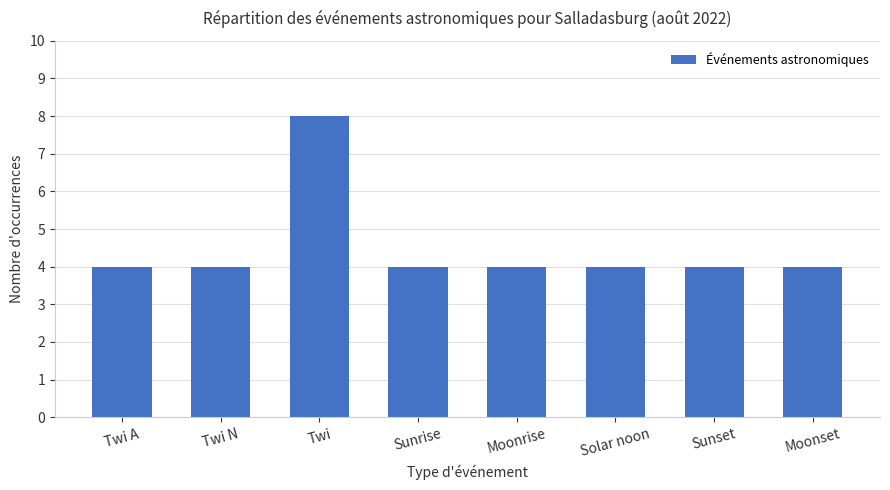

What is the label of the 4th bar from the right?

Moonrise